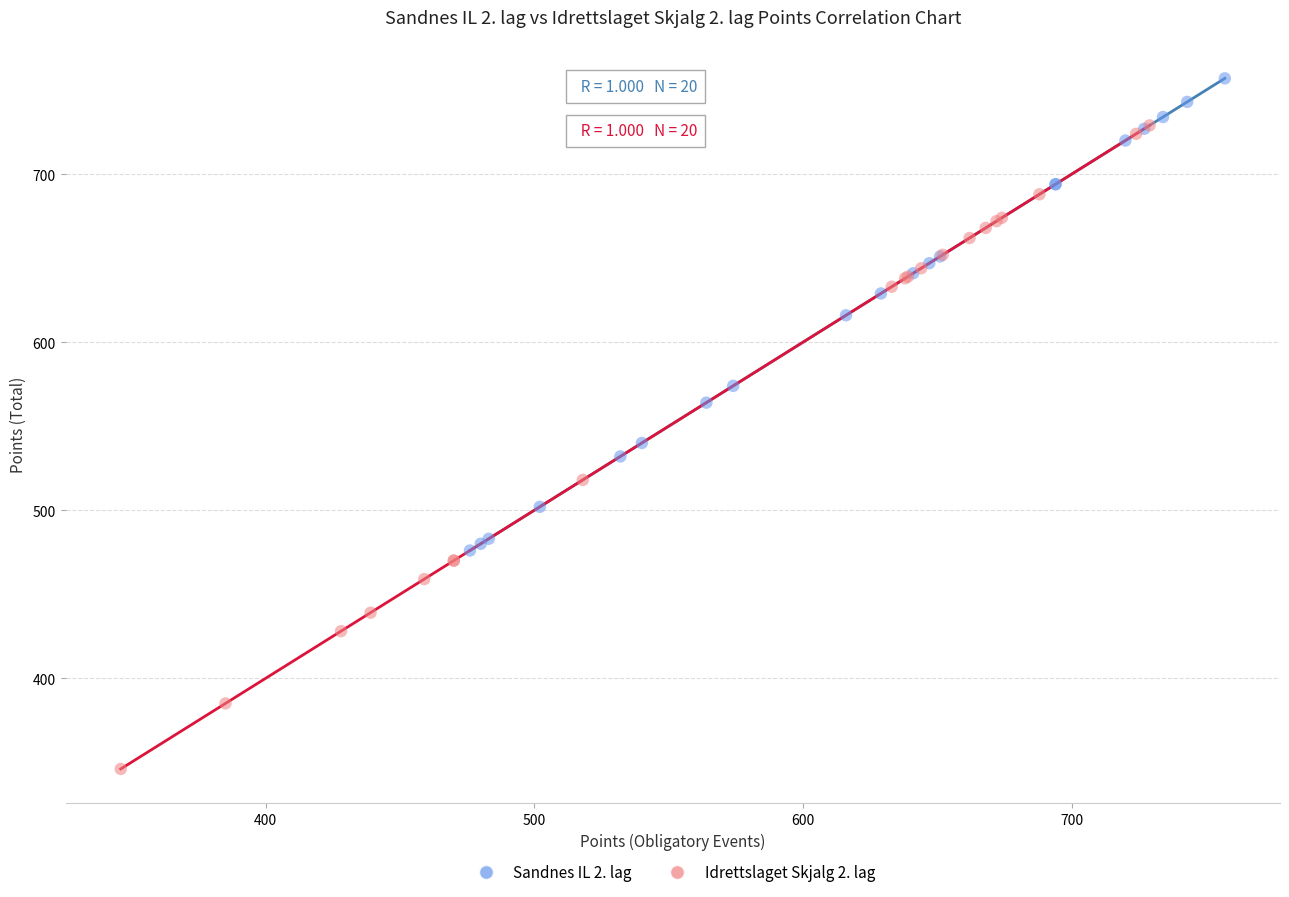

Which series reaches the maximum Y coordinate?

Sandnes IL 2. lag